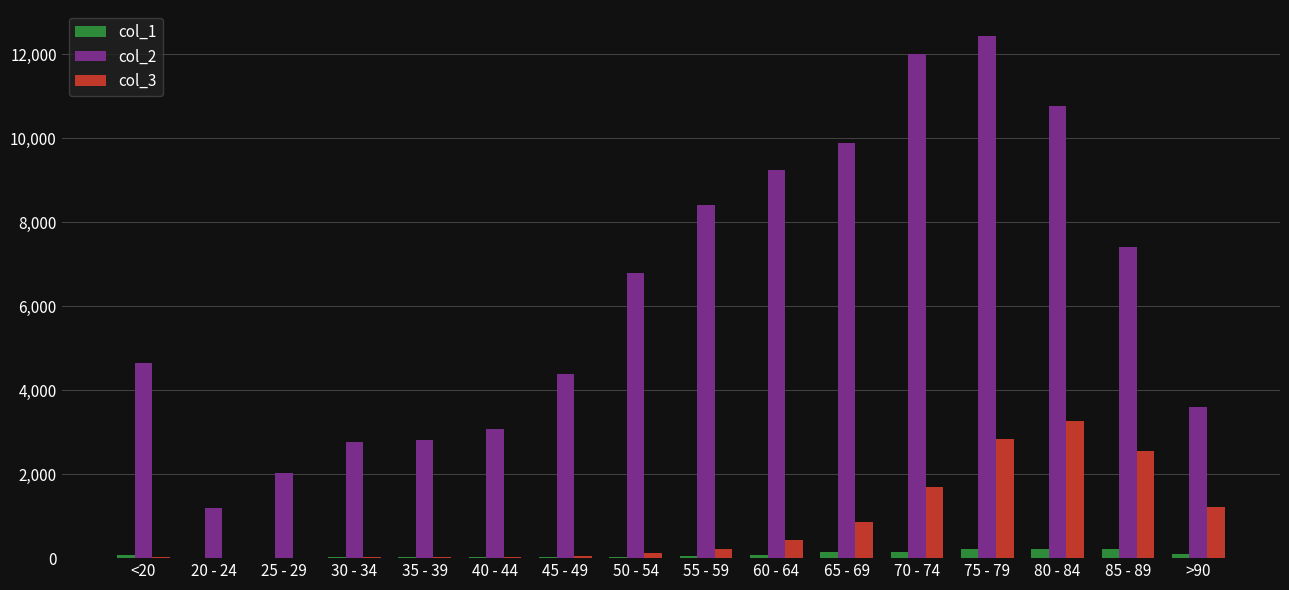

Count the number of categories in the chart.

16